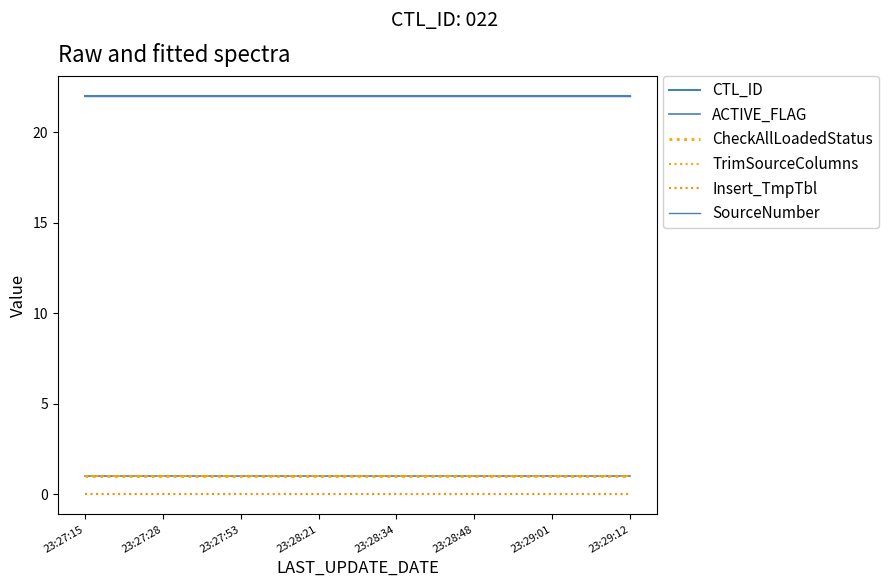

What is the approximate value of ACTIVE_FLAG at 23:27:15?

1